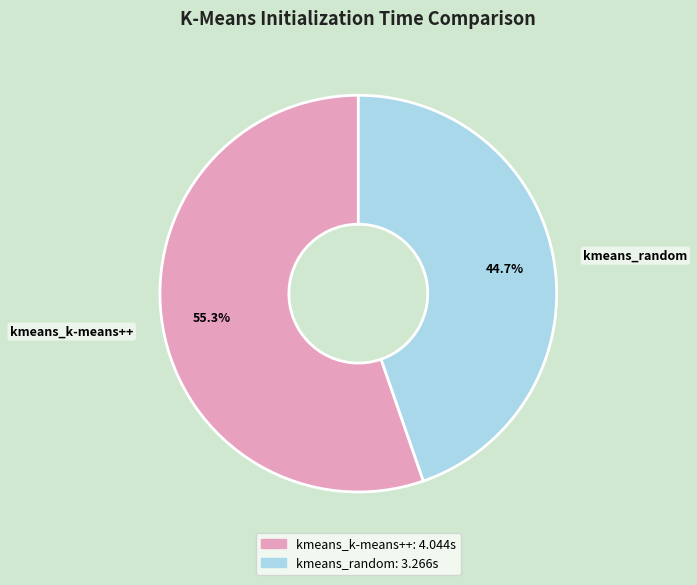

Which has a higher value, kmeans_k-means++ or kmeans_random?

kmeans_k-means++